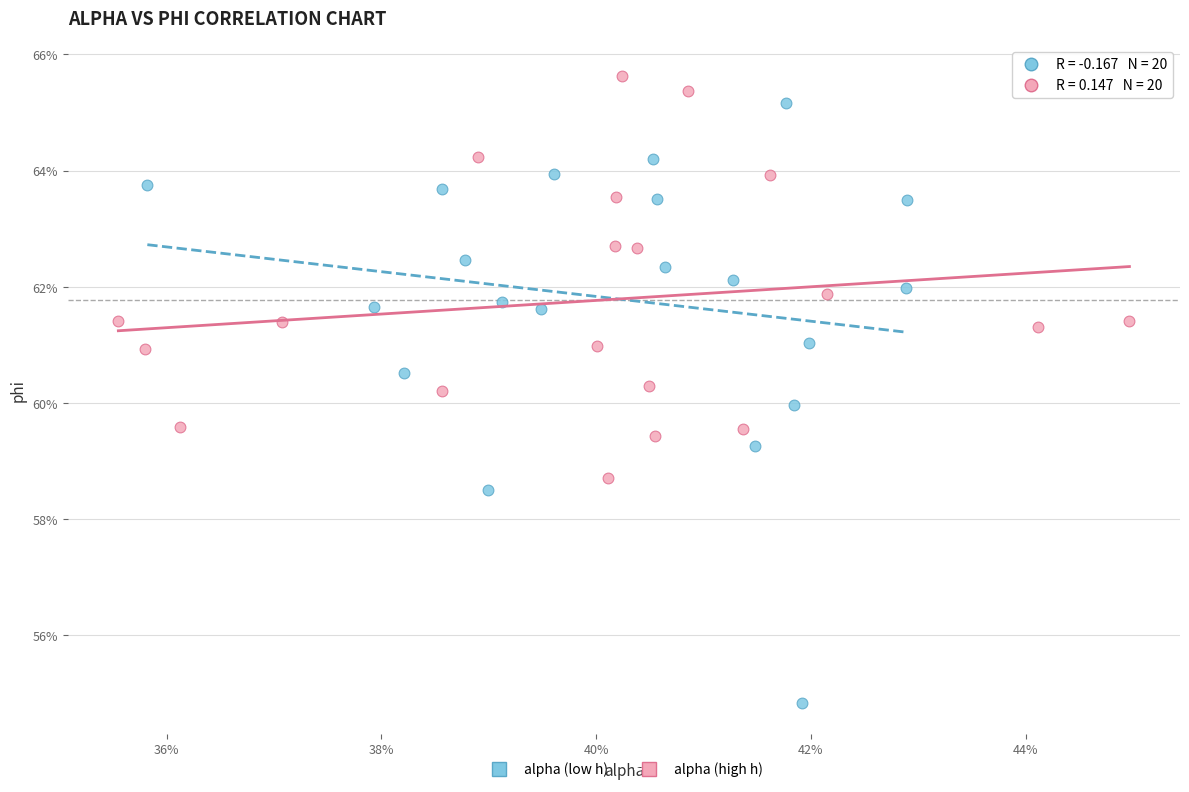

What are all the series names shown in the legend?

alpha (low h), alpha (high h)